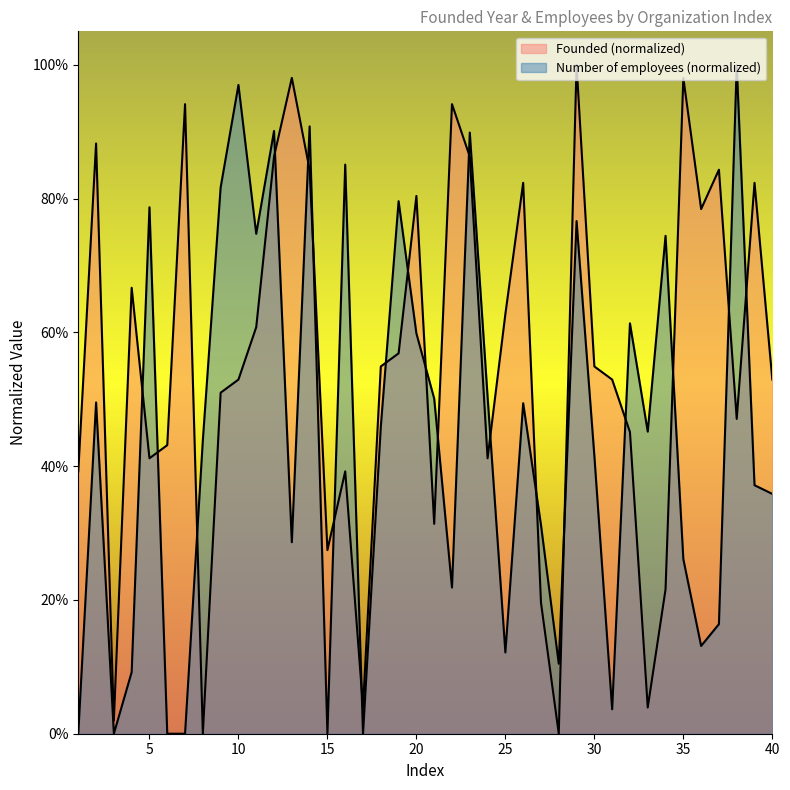

What is the approximate value of Number of employees at 38?

1.0